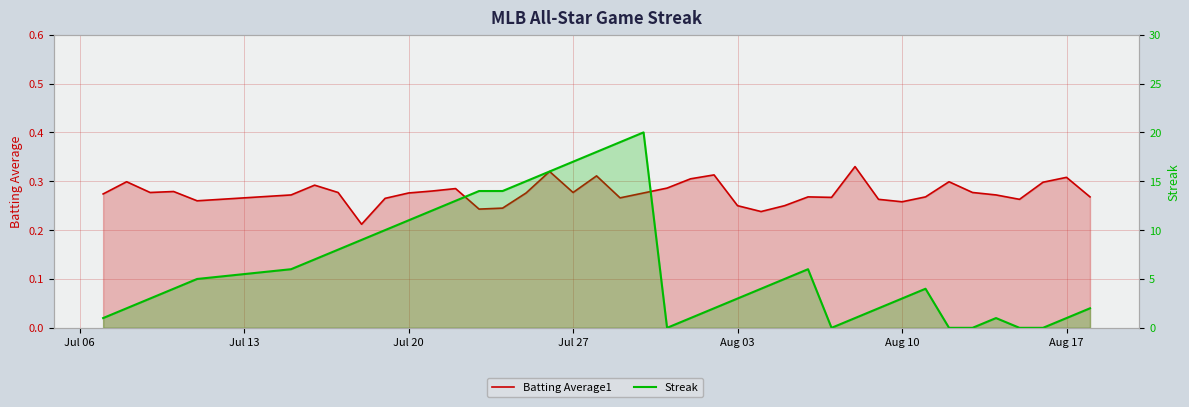

What are all the series names shown in the legend?

Batting Average1, Streak